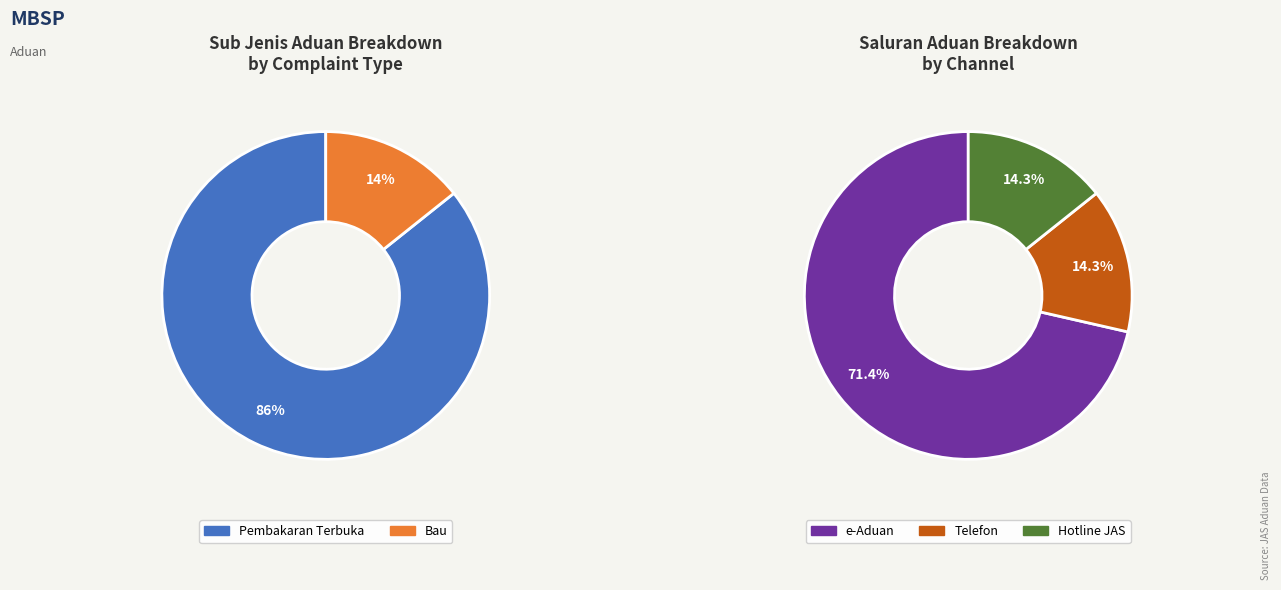

True or false: Bau accounts for 6% of the total.

False